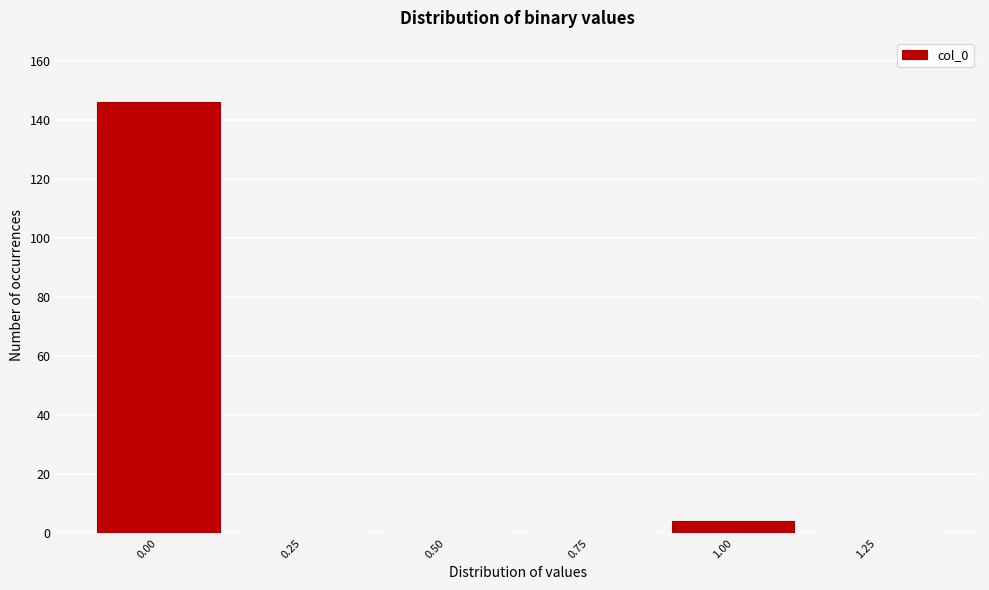

Reading left to right, transcribe this chart: for each bar, give the range it covers on the x-axis and its height. Neither the bar edges nor the heights are printed on the chart, so give them approximately, as read against the axes.

-0.125 to 0.125: 146
0.125 to 0.375: 0
0.375 to 0.625: 0
0.625 to 0.875: 0
0.875 to 1.125: 4
1.125 to 1.375: 0